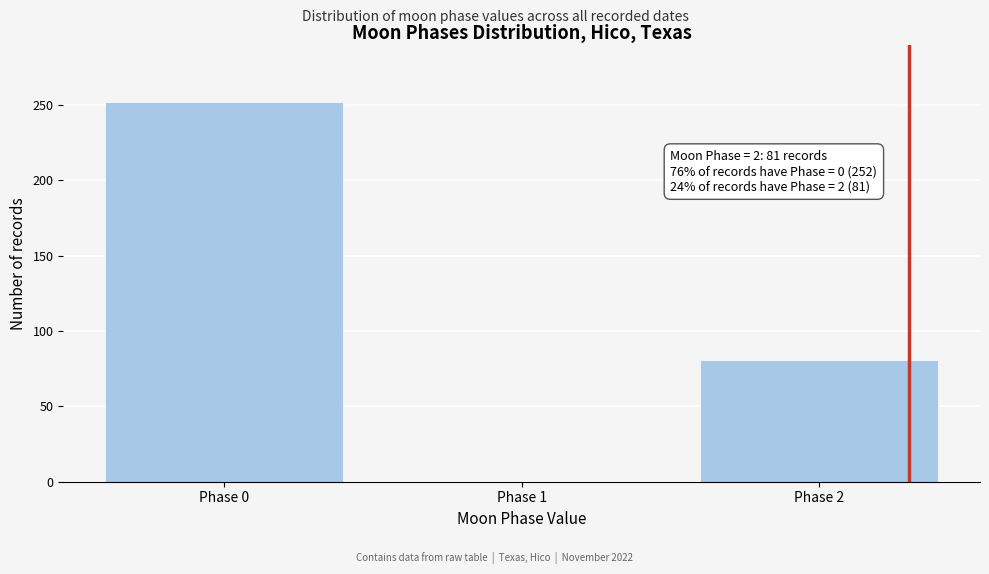

Reading left to right, transcribe all the data shown in this chart.

Phase 0=252	Phase 1=0	Phase 2=81